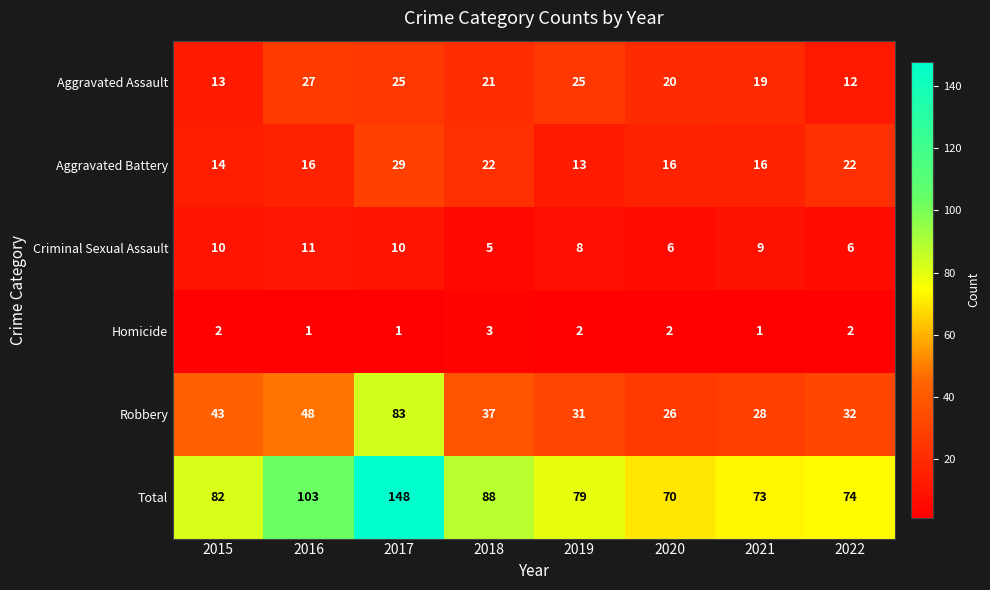

Is it true that Homicide equals 1 at 2017?

True